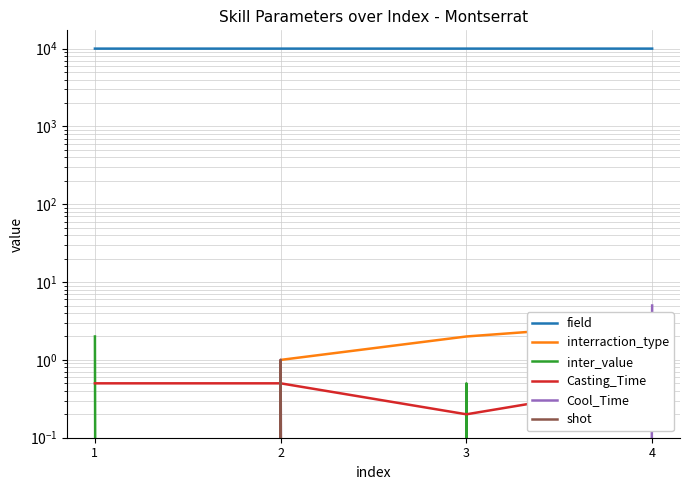

Which category has the highest value in the inter_value series?

1